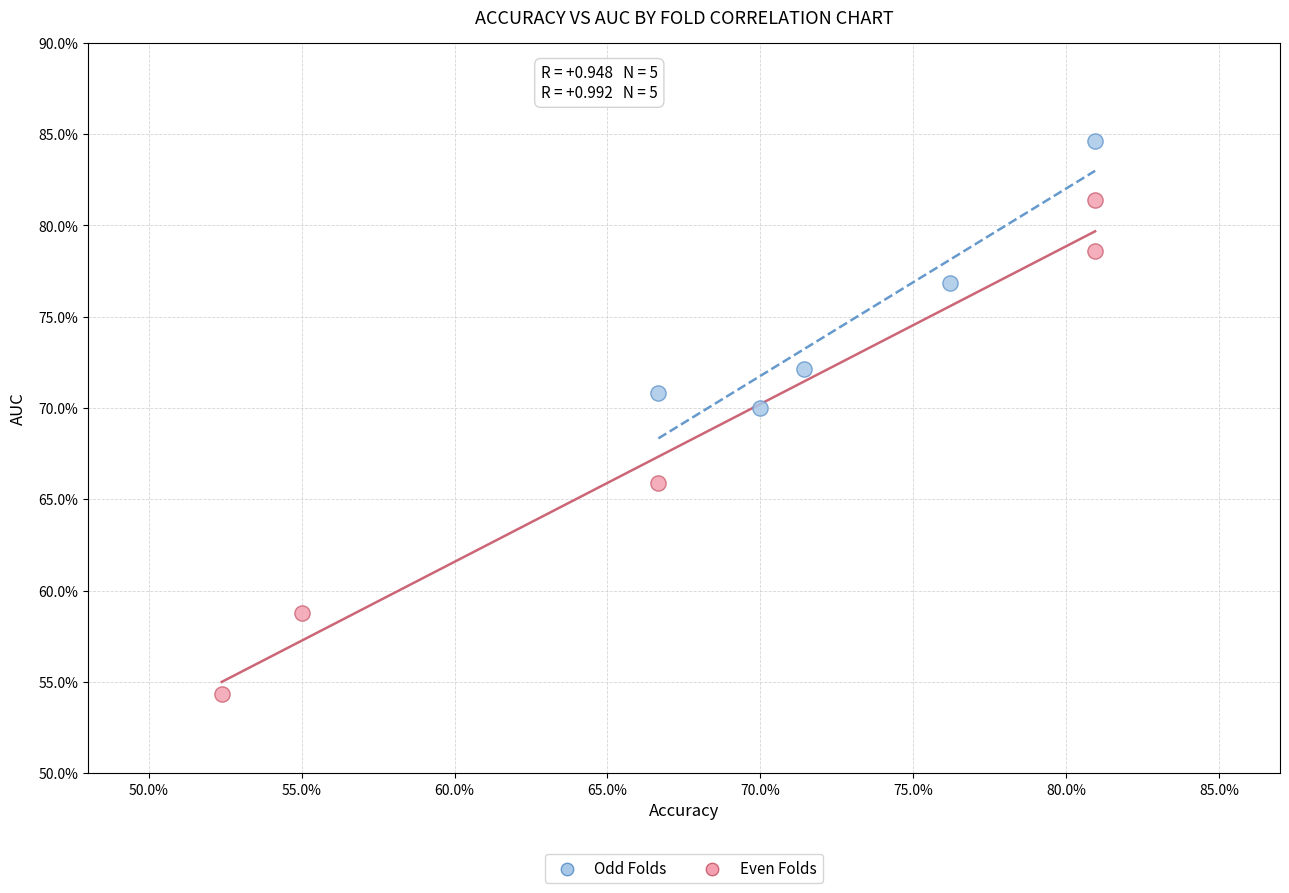

Which series contains the highest Y value?

Odd Folds